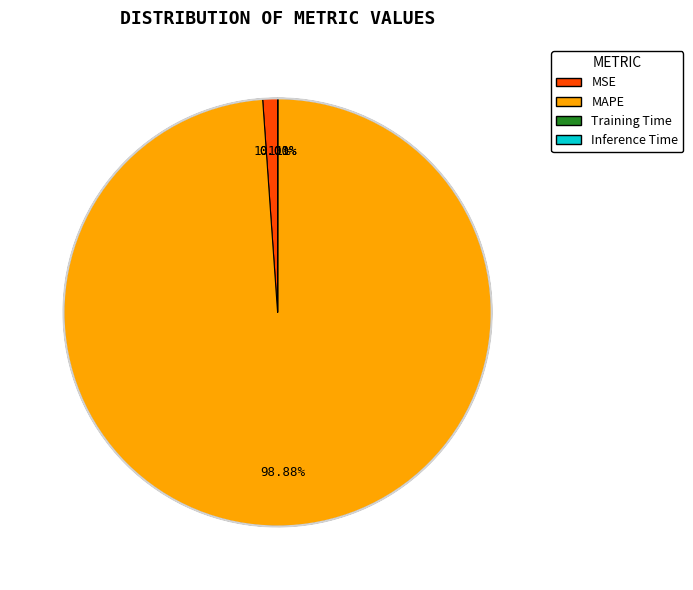

Which slice represents more than half of the pie?

MAPE